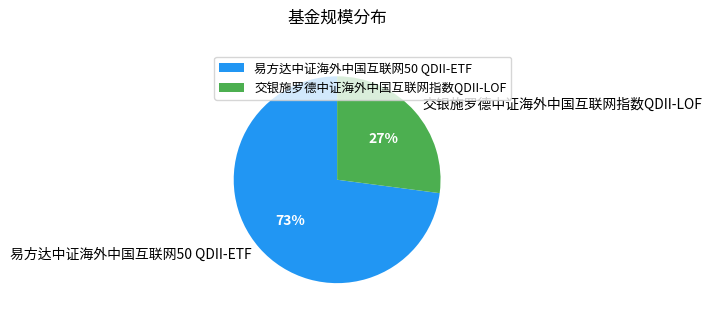

Do 易方达中证海外中国互联网50 QDII-ETF and 交银施罗德中证海外中国互联网指数QDII-LOF together represent more than half of the pie?

Yes